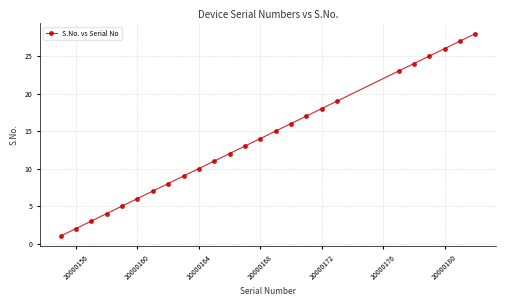

What is the sum of all values?

343